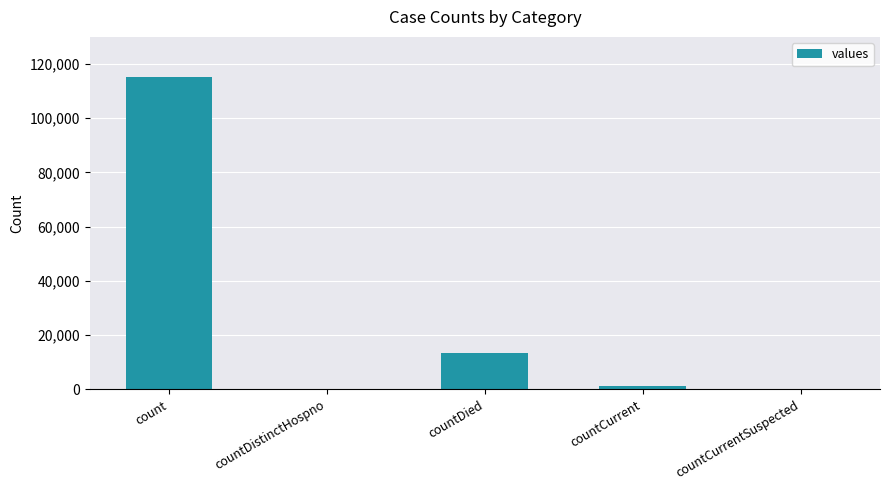

How many categories are shown in the chart?

5